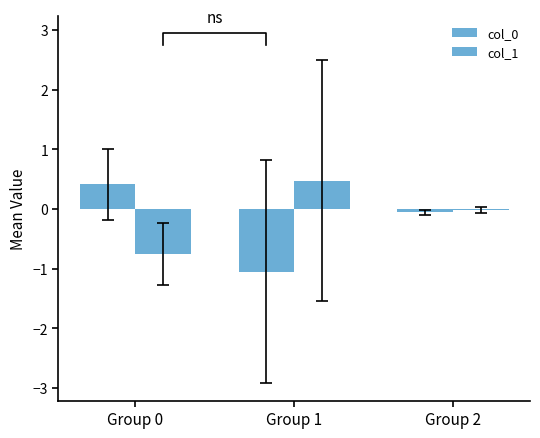

True or false: col_0 has a value of 0.4 at Group 0.

True